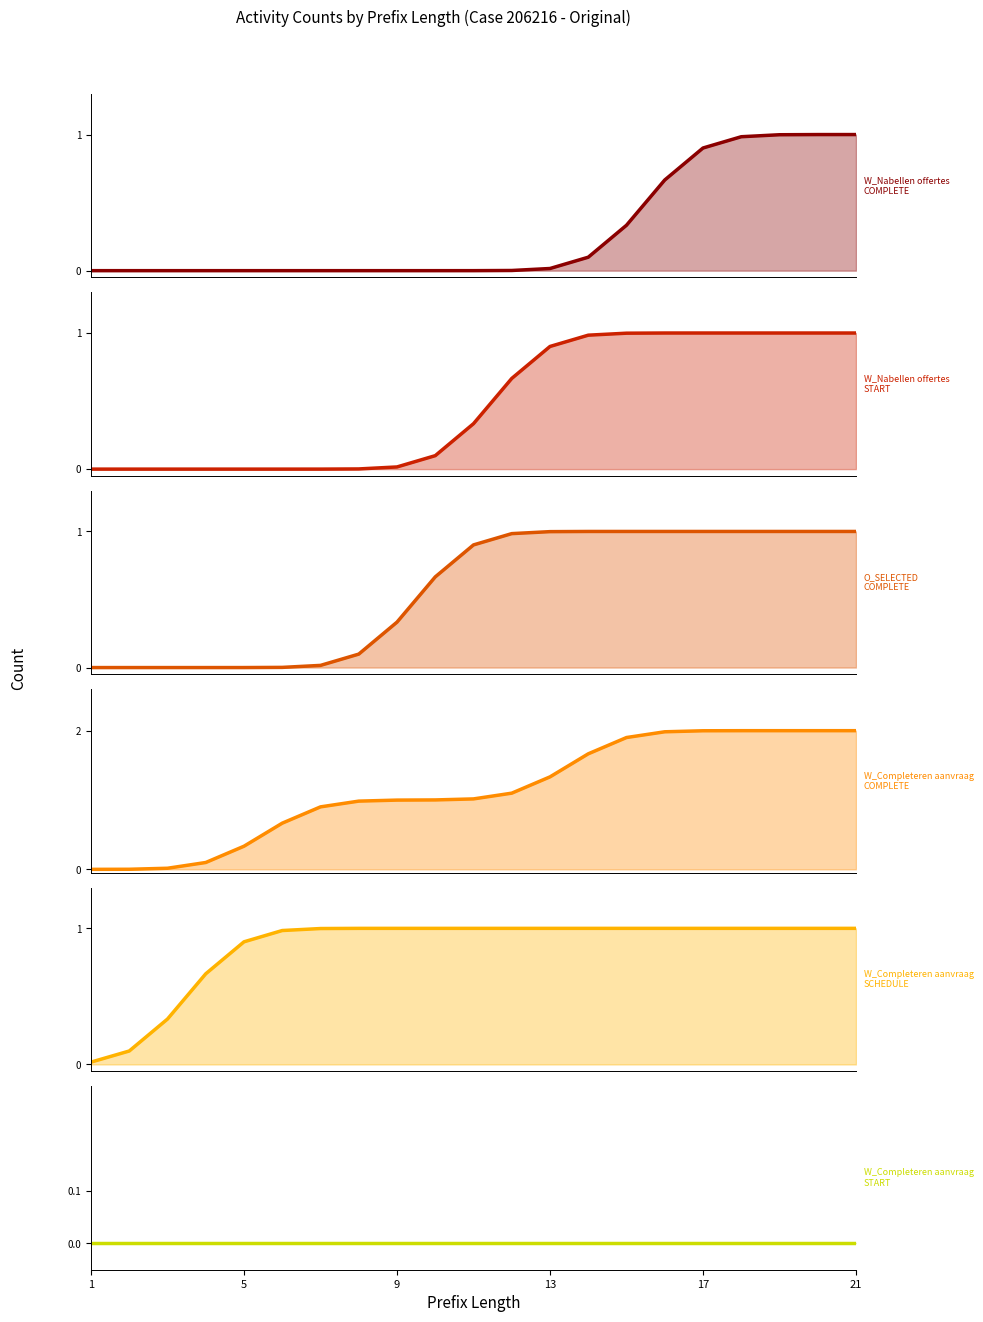

Count the number of categories in the chart.

21